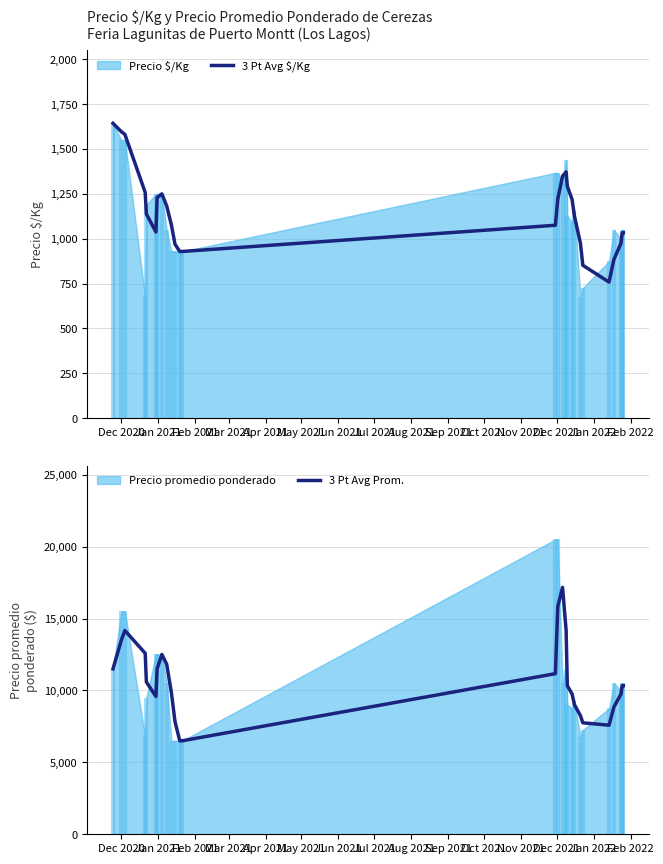

What is the minimum value for 3 Pt Avg Prom.?

6500.0